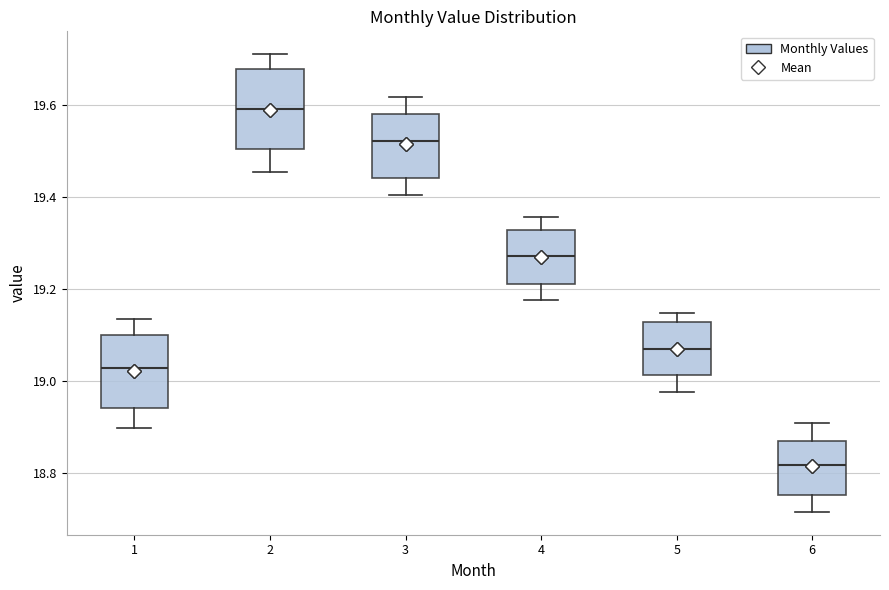

Reading left to right, transcribe this box plot: for each box, give where its median line is, the range the box spans, and where its two whiskers end, as read against the y-axis. The values are not printed on the chart, so give them approximately, as read against the axis.

1: median 19.02, box 18.94 to 19.10, whiskers 18.90 to 19.14
2: median 19.60, box 19.50 to 19.68, whiskers 19.46 to 19.72
3: median 19.52, box 19.44 to 19.58, whiskers 19.40 to 19.62
4: median 19.28, box 19.22 to 19.32, whiskers 19.18 to 19.36
5: median 19.08, box 19.02 to 19.12, whiskers 18.98 to 19.14
6: median 18.82, box 18.76 to 18.88, whiskers 18.72 to 18.90